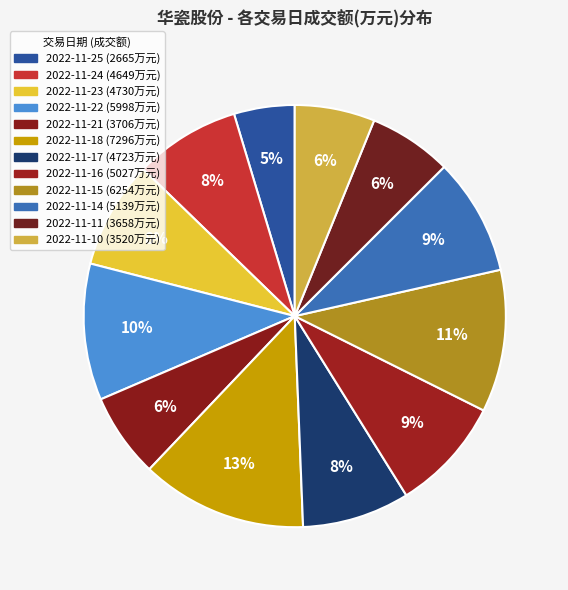

The 2022-11-10 slice represents 1% of the pie. True or false?

False